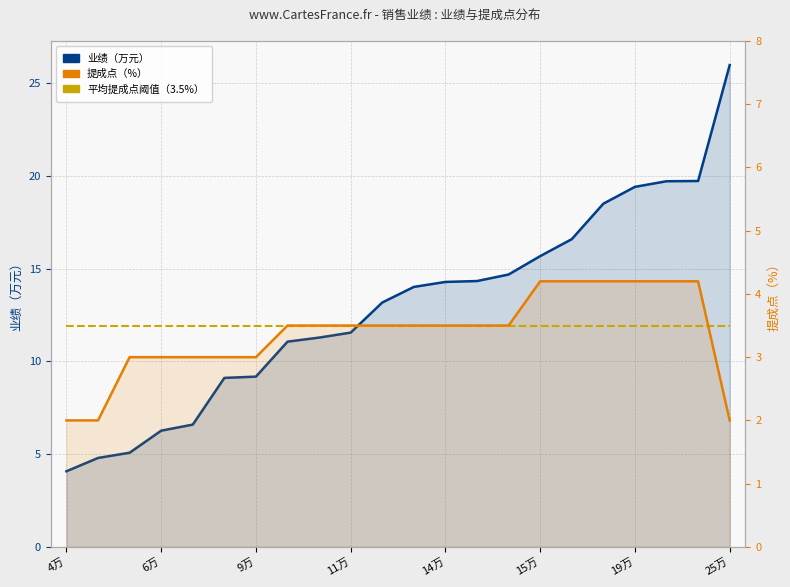

How many distinct data groups are displayed?

2